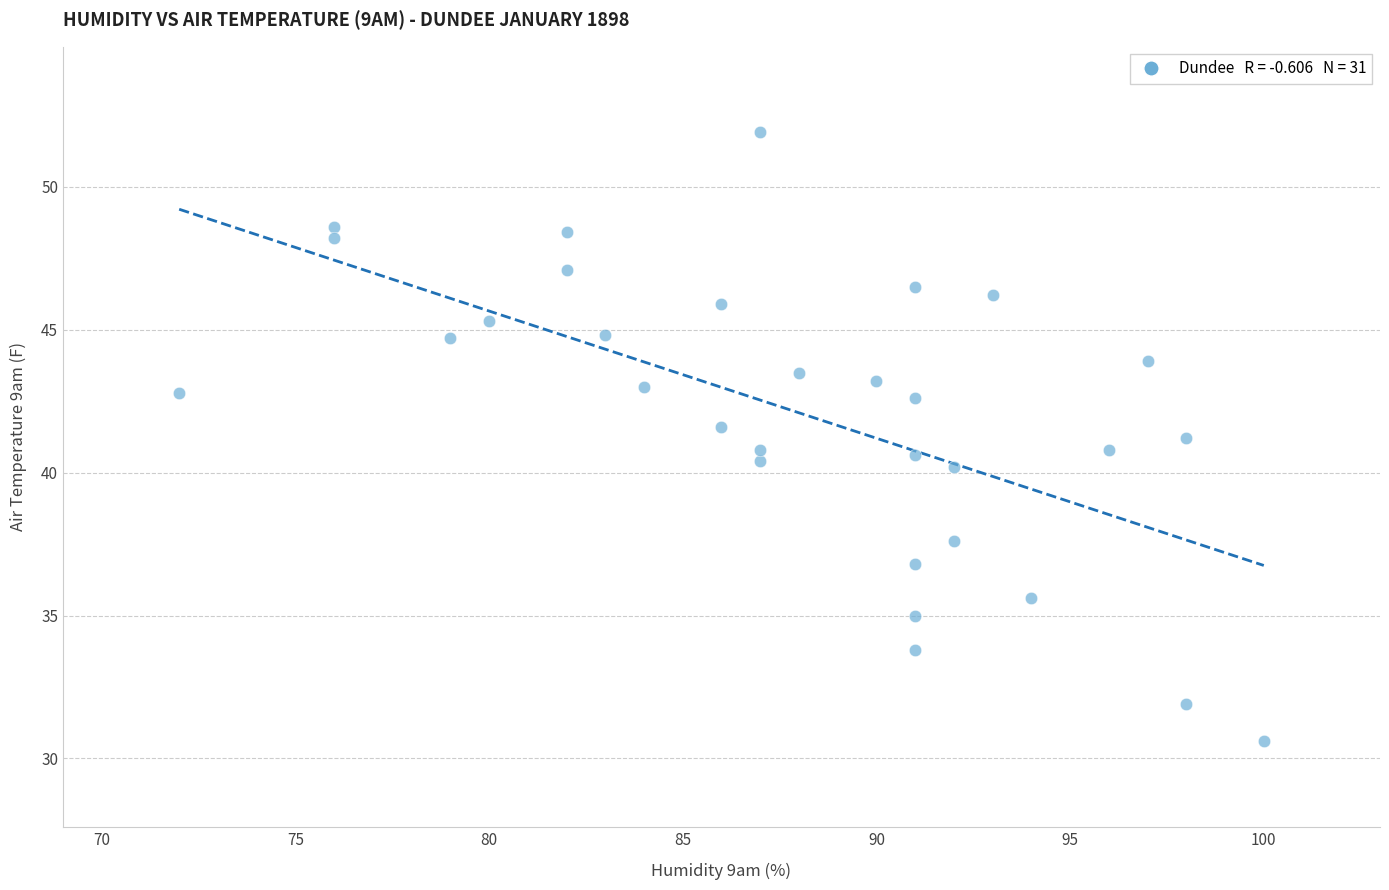

What is the range of X values (max minus min)?

28.0